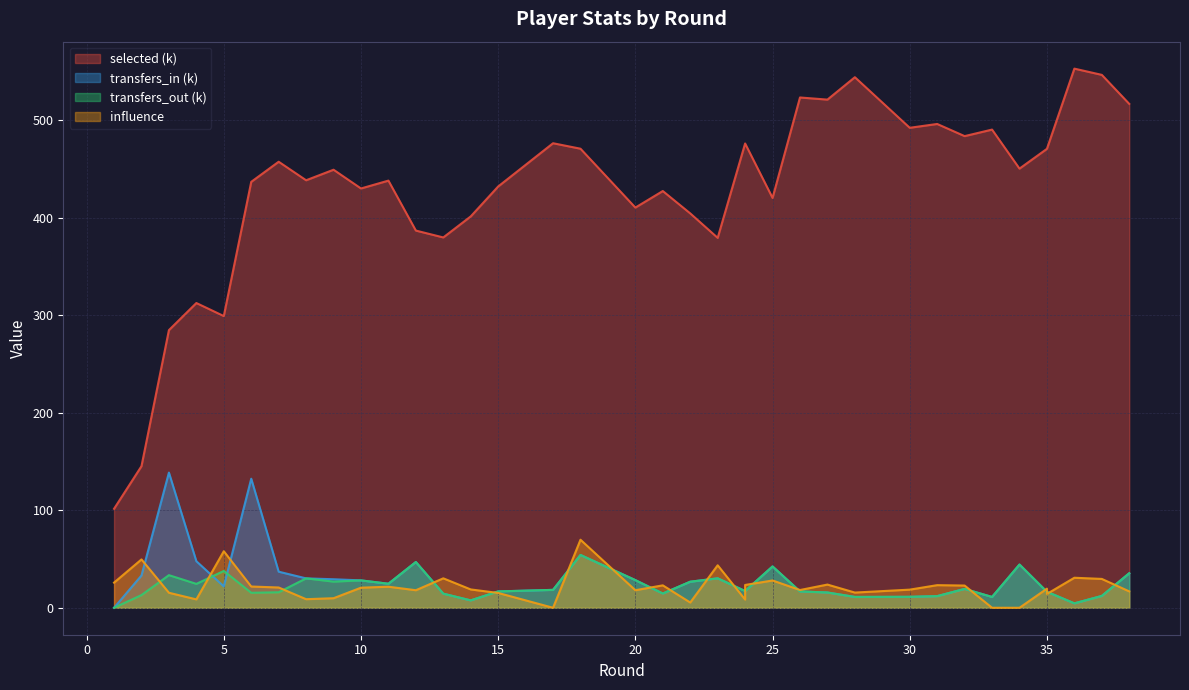

What is the value of the selected point at the 2nd from the left?

145.3